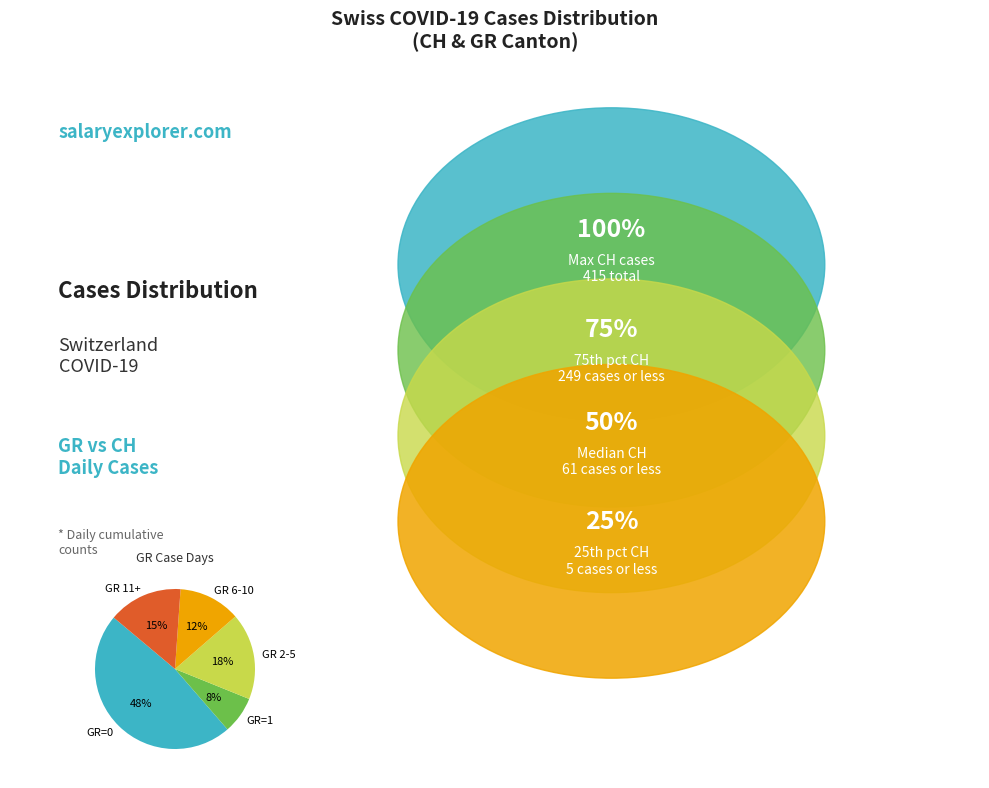

To the nearest percent, what is the average slice percentage?

20%